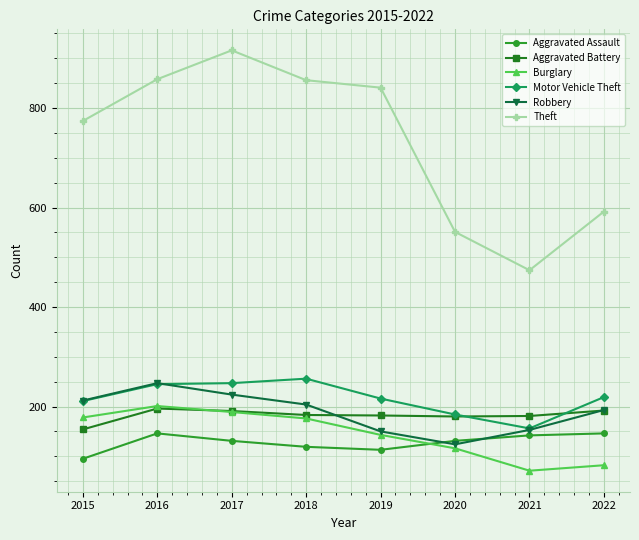

True or false: Robbery has a value of 193 at 2022.

True